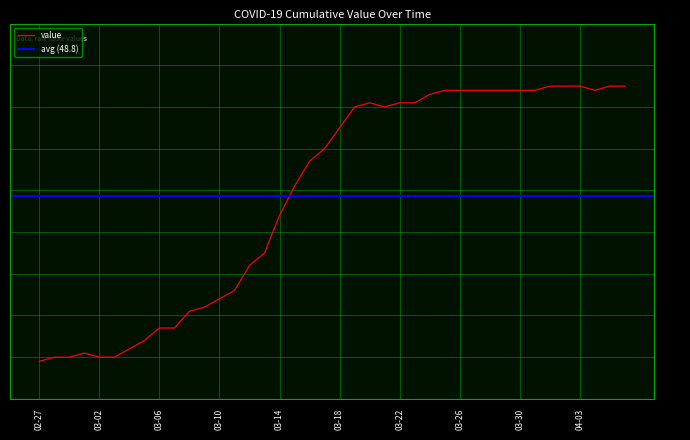

Reading right to left, extract all data points from this chart.

75	75	74	75	75	75	74	74	74	74	74	74	74	73	71	71	70	71	70	65	60	57	51	44	35	32	26	24	22	21	17	17	14	12	10	10	11	10	10	9